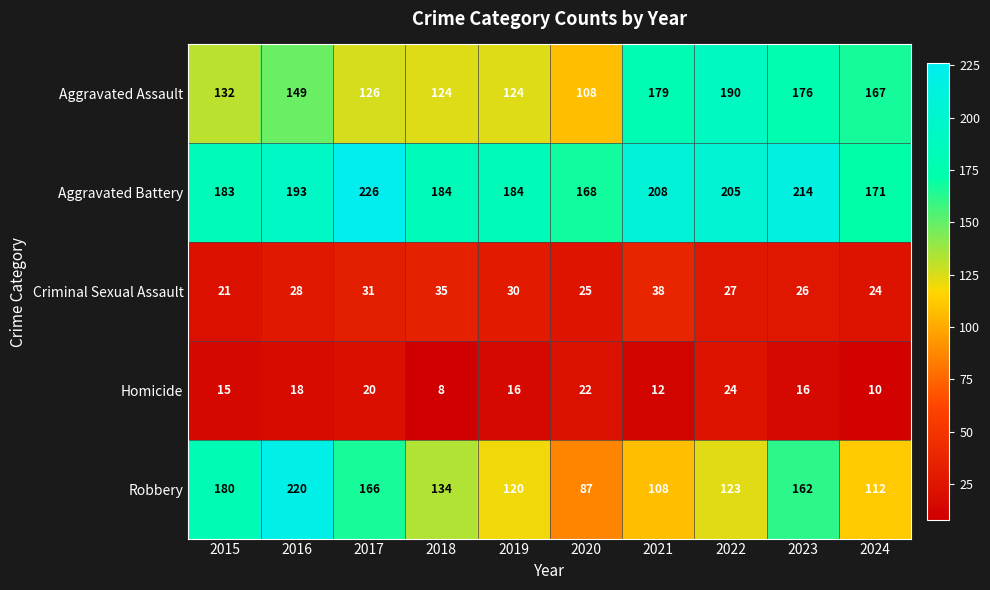

What is the approximate value of Robbery at 2017, to the nearest 50?

150